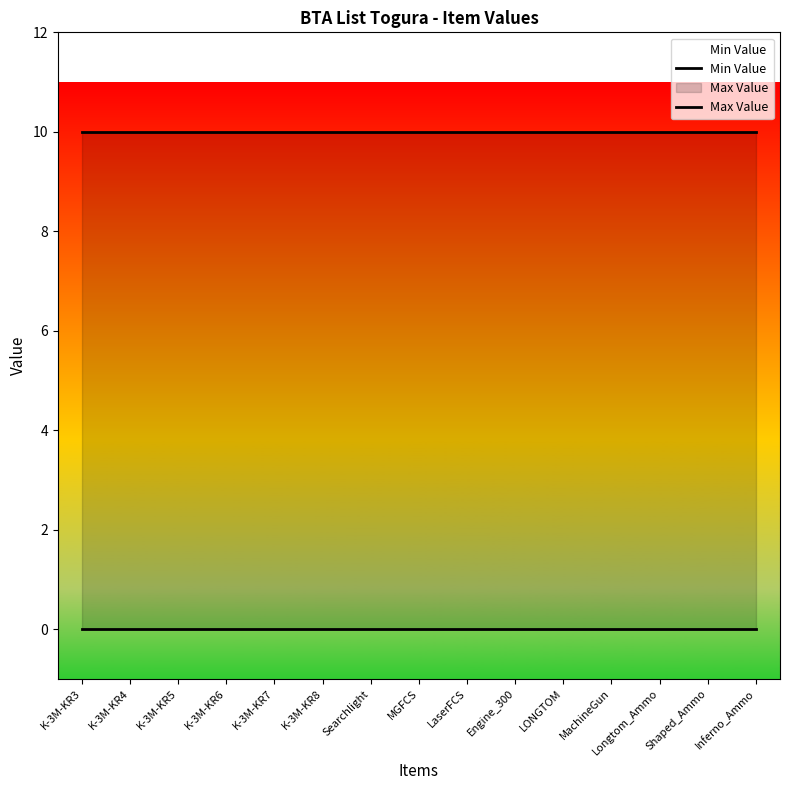

Between MachineGun and K-3M-KR4, which is larger?

MachineGun